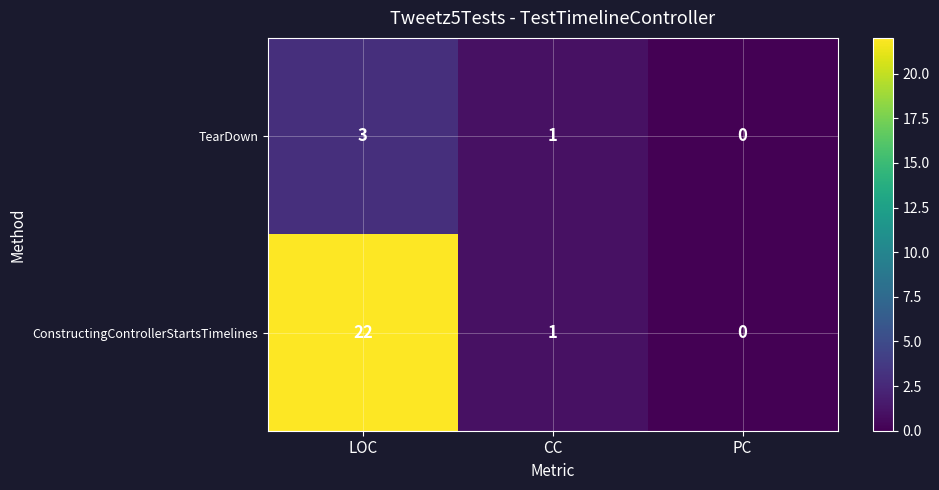

What is the difference between the maximum and second lowest values in the ConstructingControllerStartsTimelines series?

21